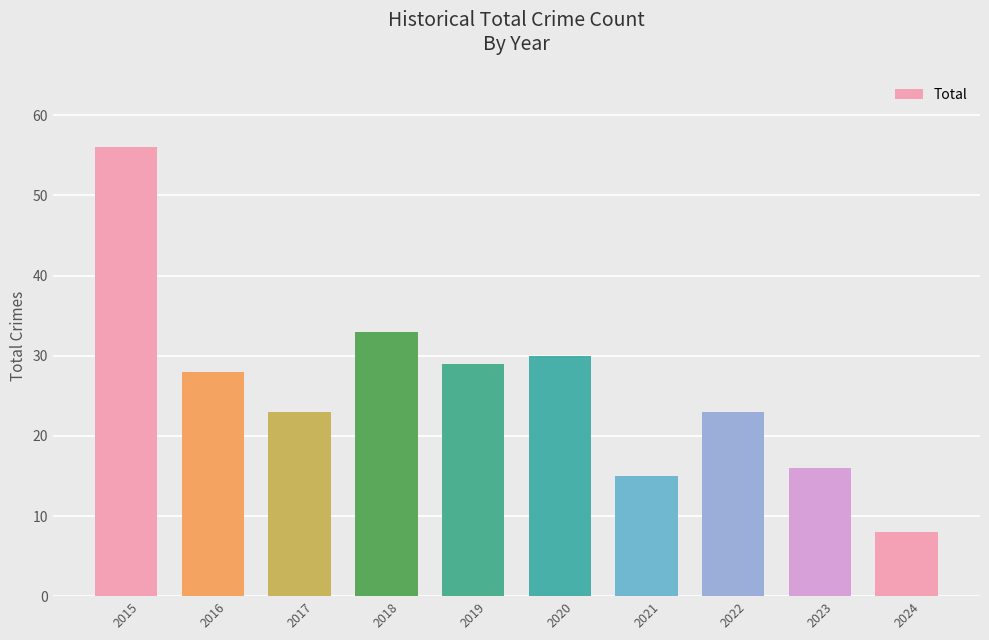

Reading left to right, list all the values displayed in this chart.

56	28	23	33	29	30	15	23	16	8